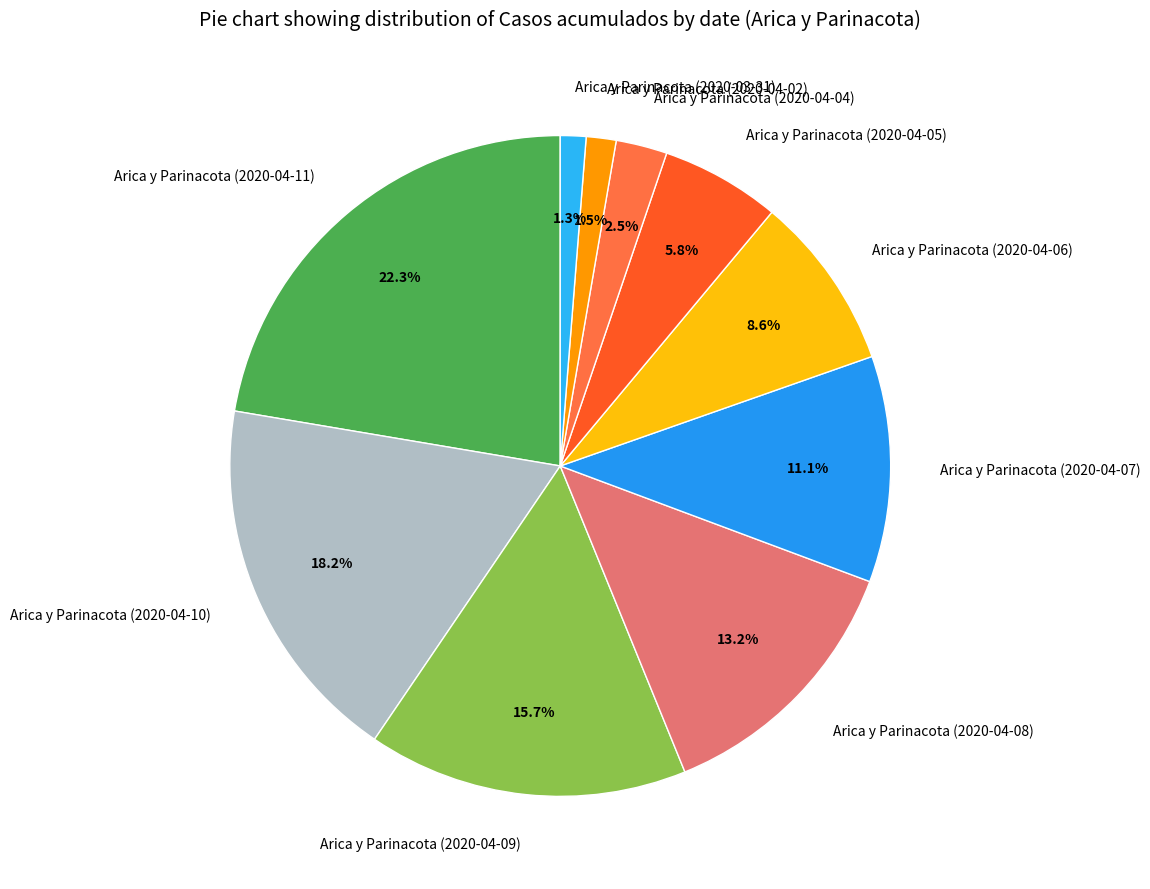

To the nearest percent, what portion does Arica y Parinacota (2020-04-06) represent?

9%